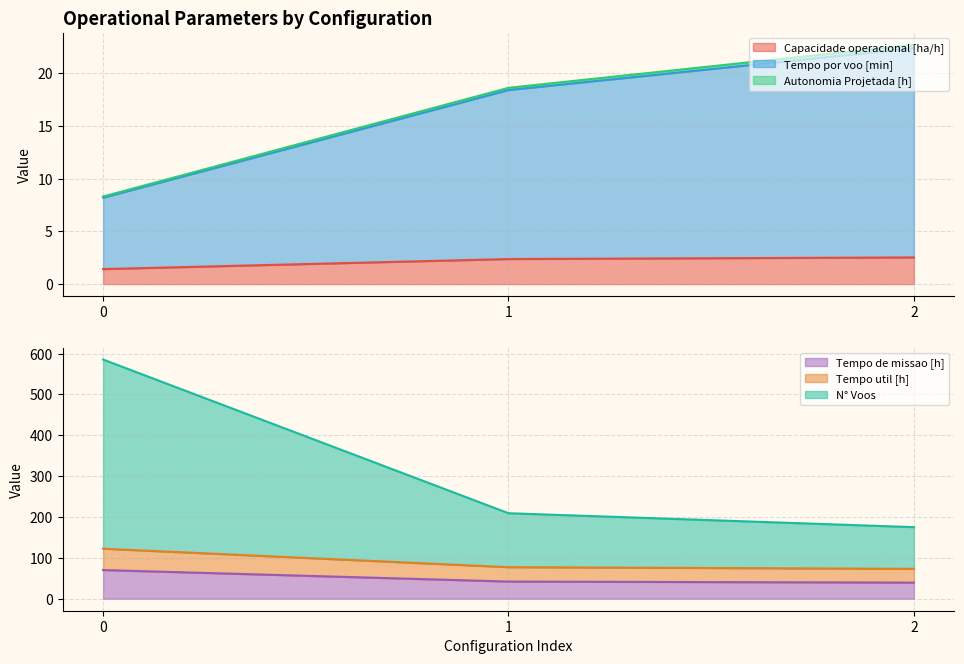

What is the minimum value for Capacidade operacional [ha/h]?

1.4